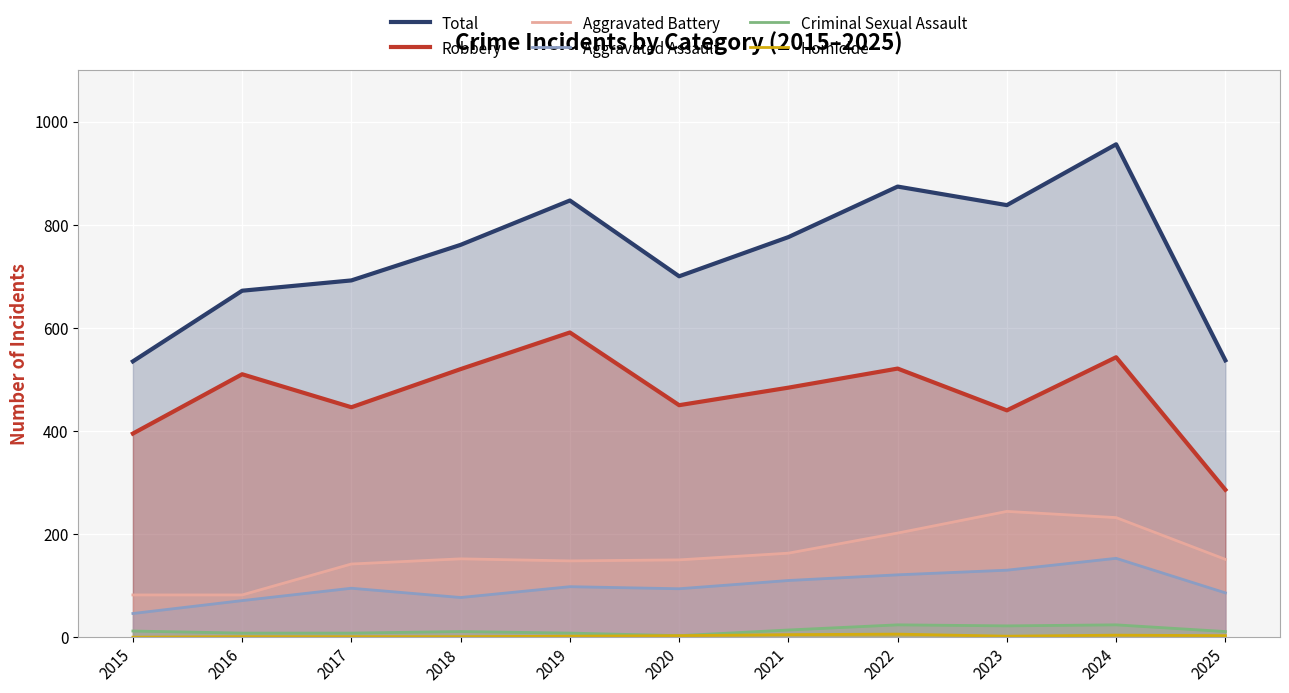

The value of Homicide at 2015 is 0. True or false?

True